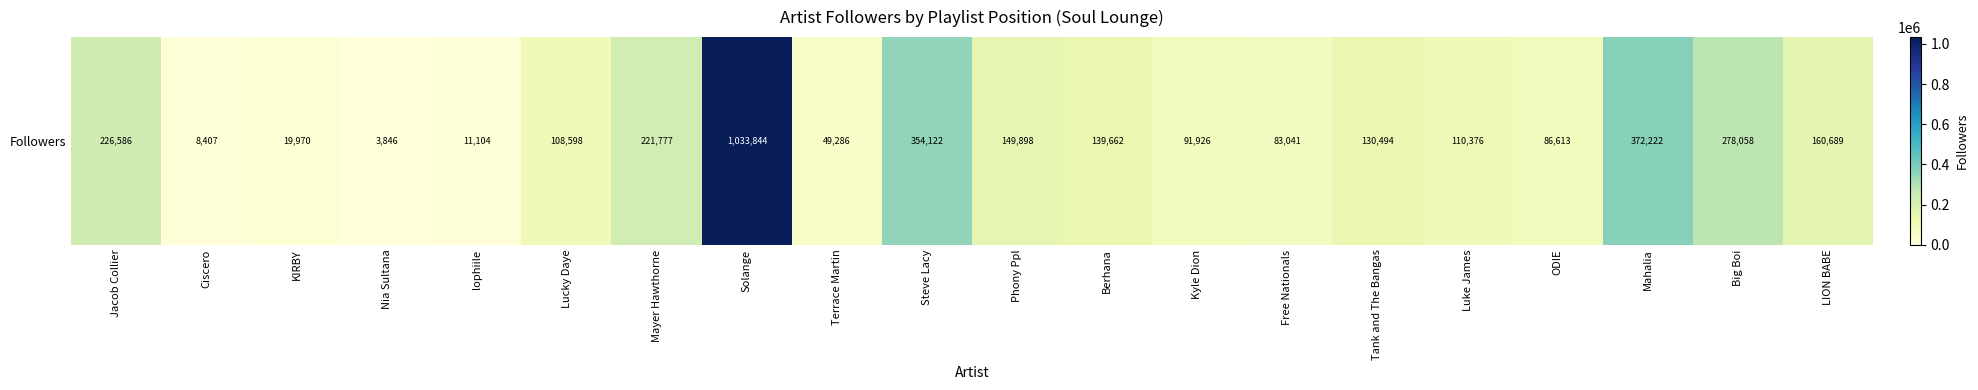

Approximately how many times larger is the value at KIRBY compared to Berhana?

0.1